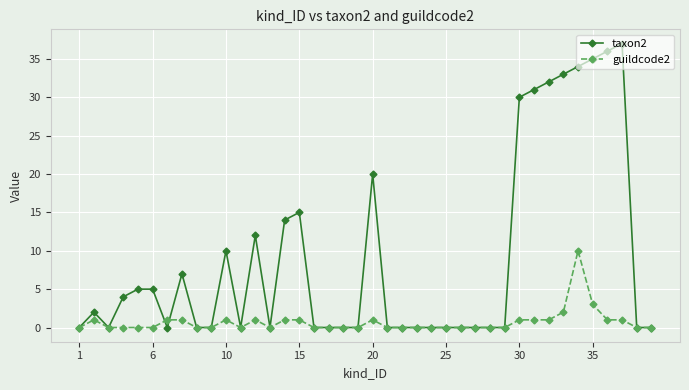

True or false: guildcode2 has more than 0 points higher than both neighbors.

True